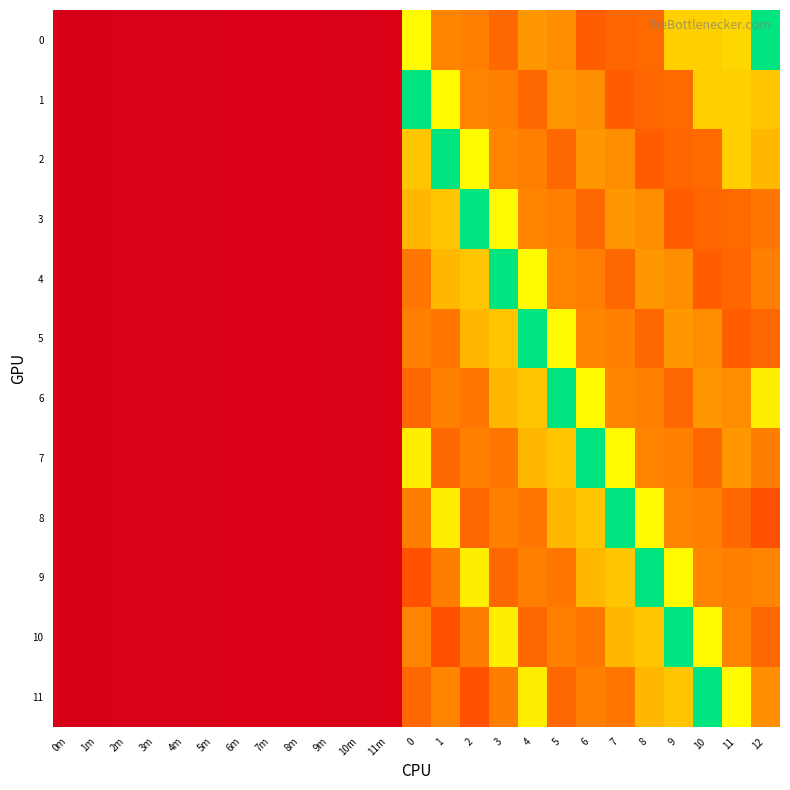

What is the total value across all series at 5?

3758.0